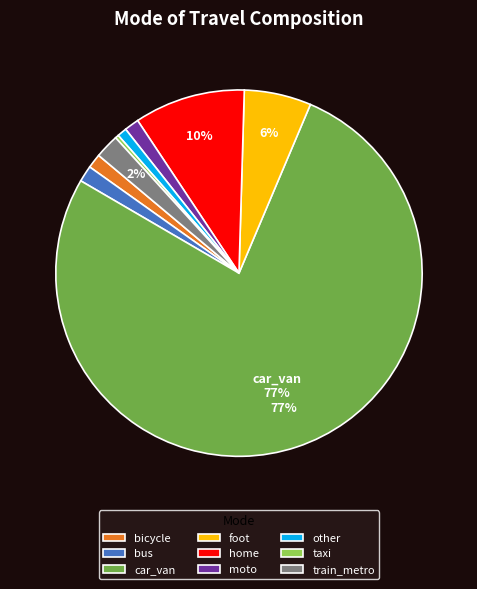

Does car_van represent more than half of the total?

Yes